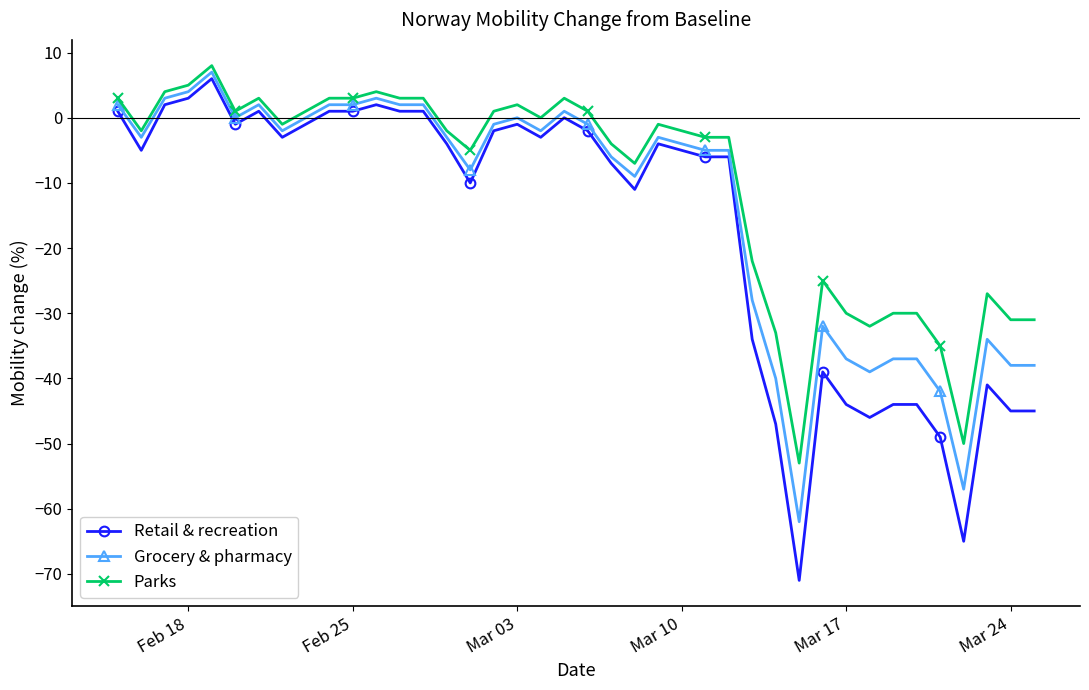

List the series in order of their overall mean, highest first.

Parks, Grocery & pharmacy, Retail & recreation